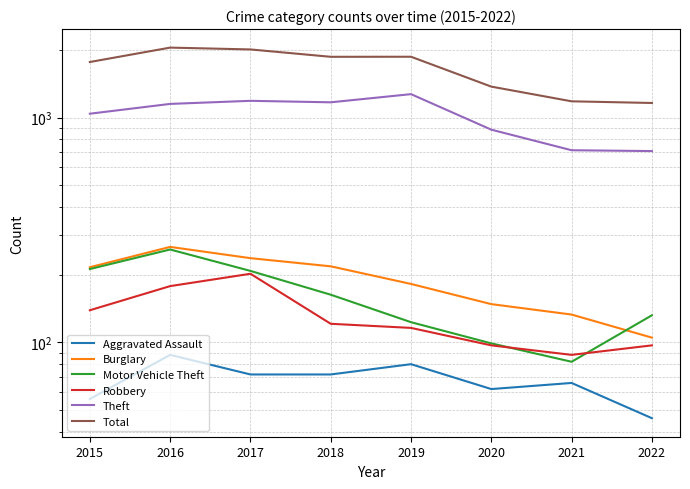

Which category has the lowest value across all series?

2022